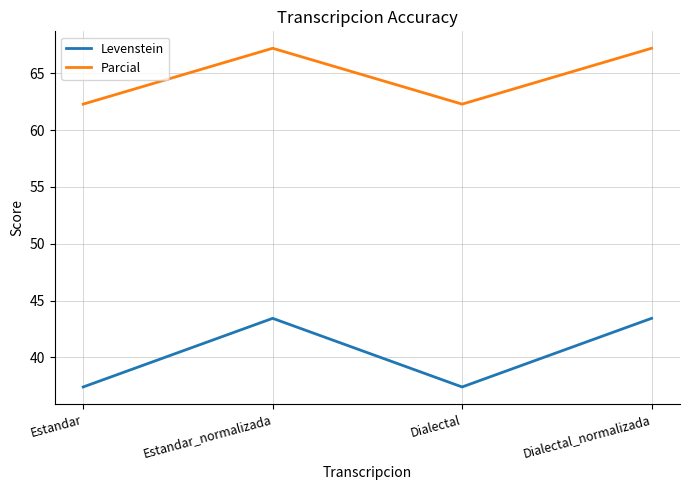

Reading left to right, list all the values displayed in this chart.

Levenstein: Estandar=37.4	Estandar_normalizada=43.4	Dialectal=37.4	Dialectal_normalizada=43.4
Parcial: Estandar=62.3	Estandar_normalizada=67.2	Dialectal=62.3	Dialectal_normalizada=67.2